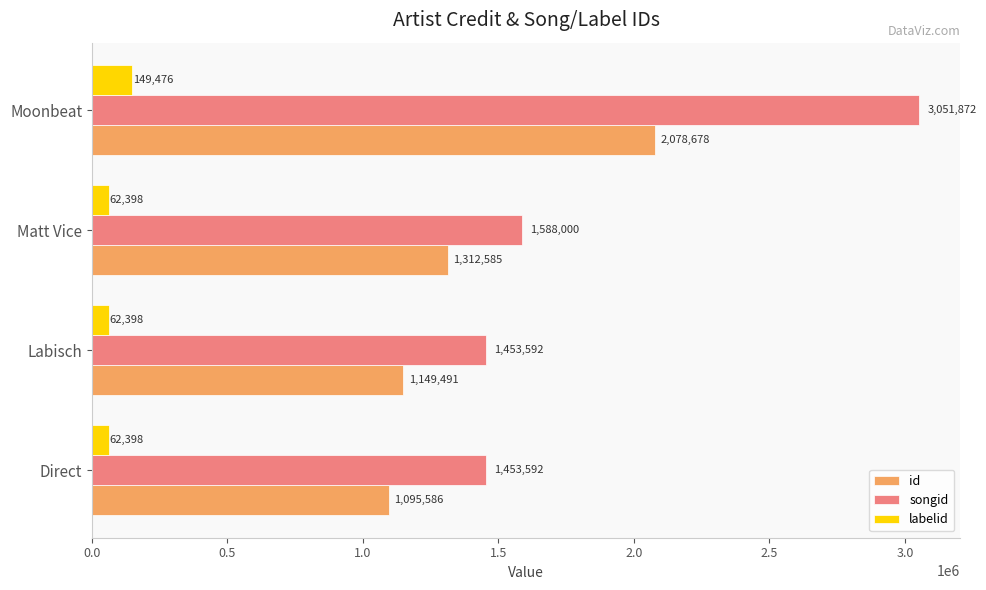

What is the total value across all series at Labisch?

2665481